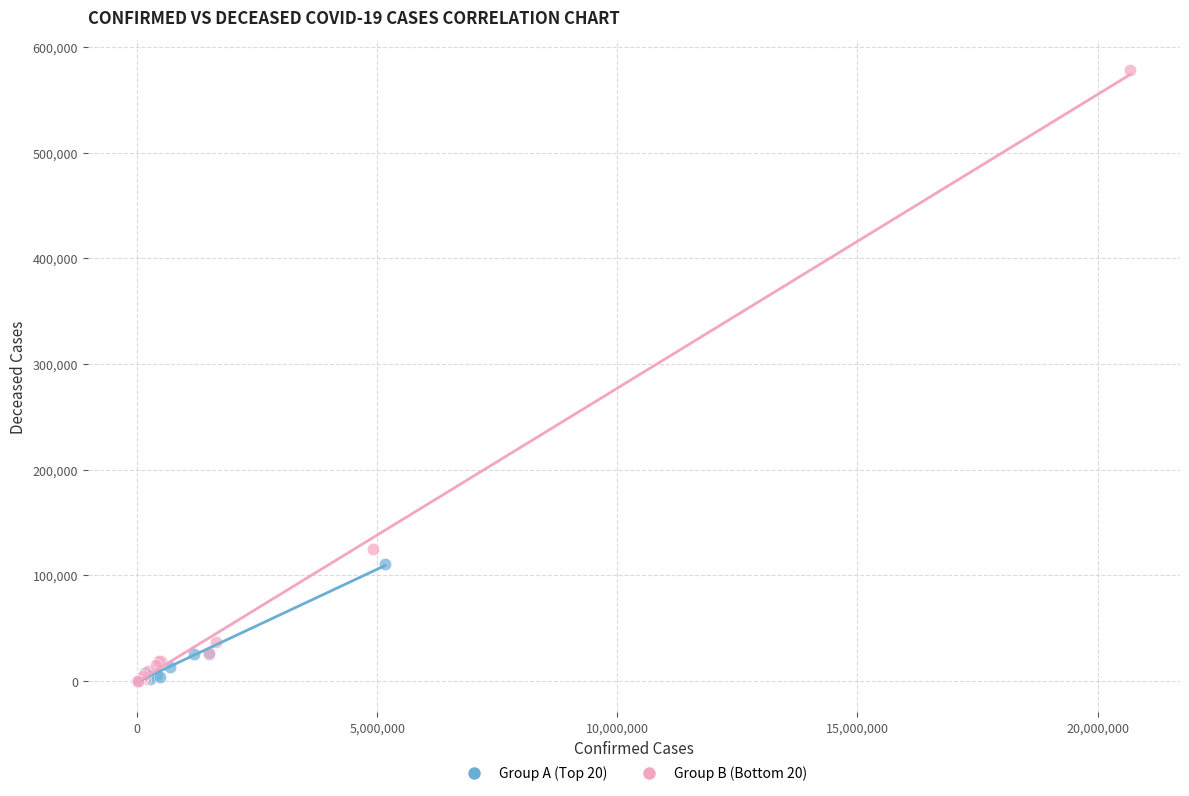

Which series reaches the maximum Y coordinate?

Group B (Bottom 20)